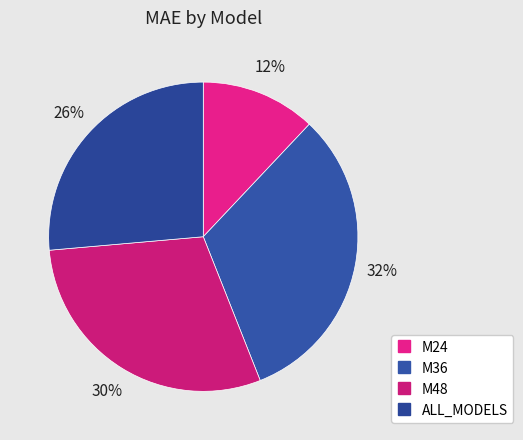

To the nearest percent, what is the difference between the largest and smallest slice percentages?

20%